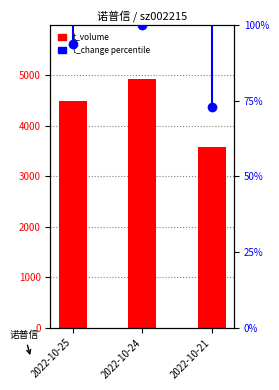

At how many categories does at least one series exceed 1569?

3